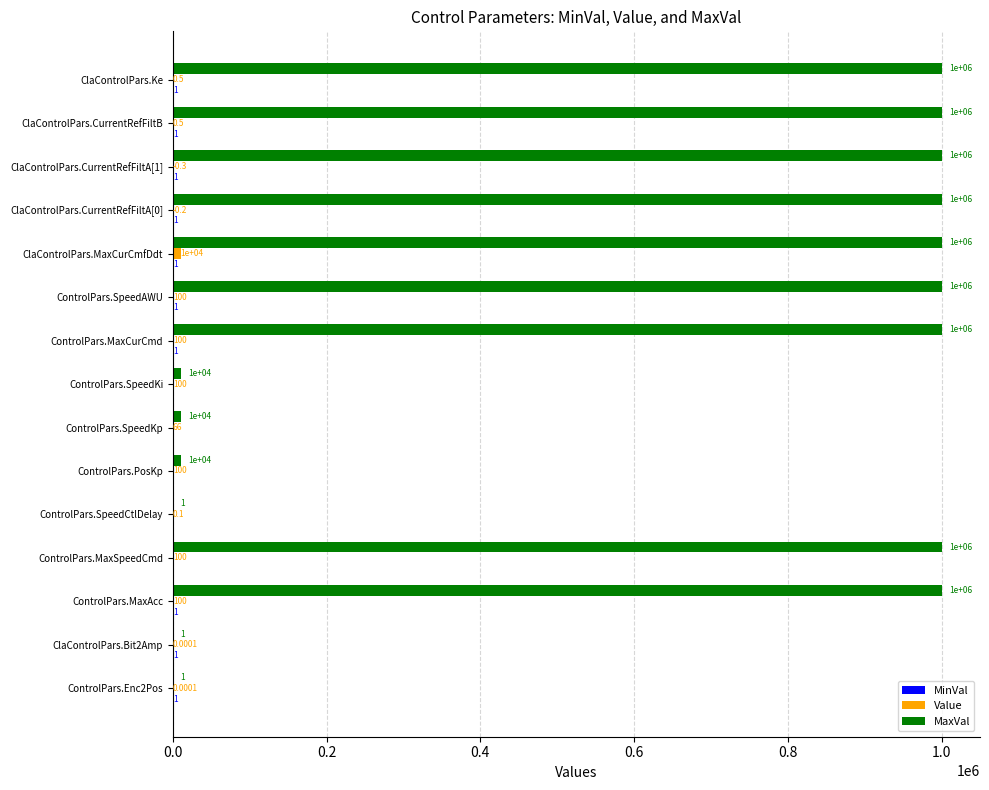

What is the total value across all series at ControlPars.SpeedAWU?

1000101.0